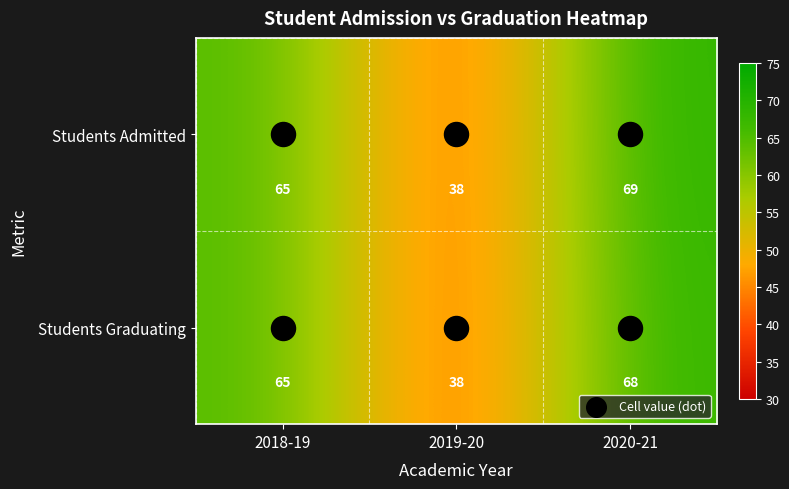

Which series has the largest total across all categories?

Students Admitted